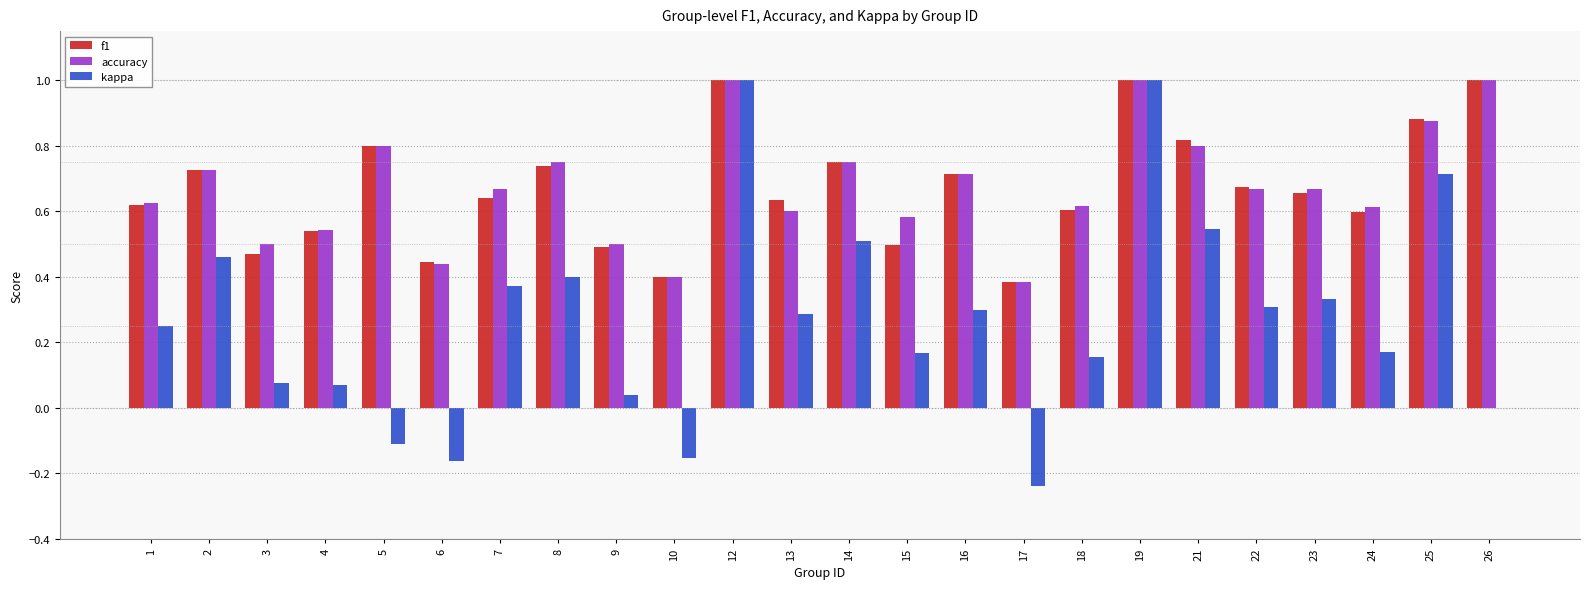

Is it true that accuracy equals 0.5 at 21?

False